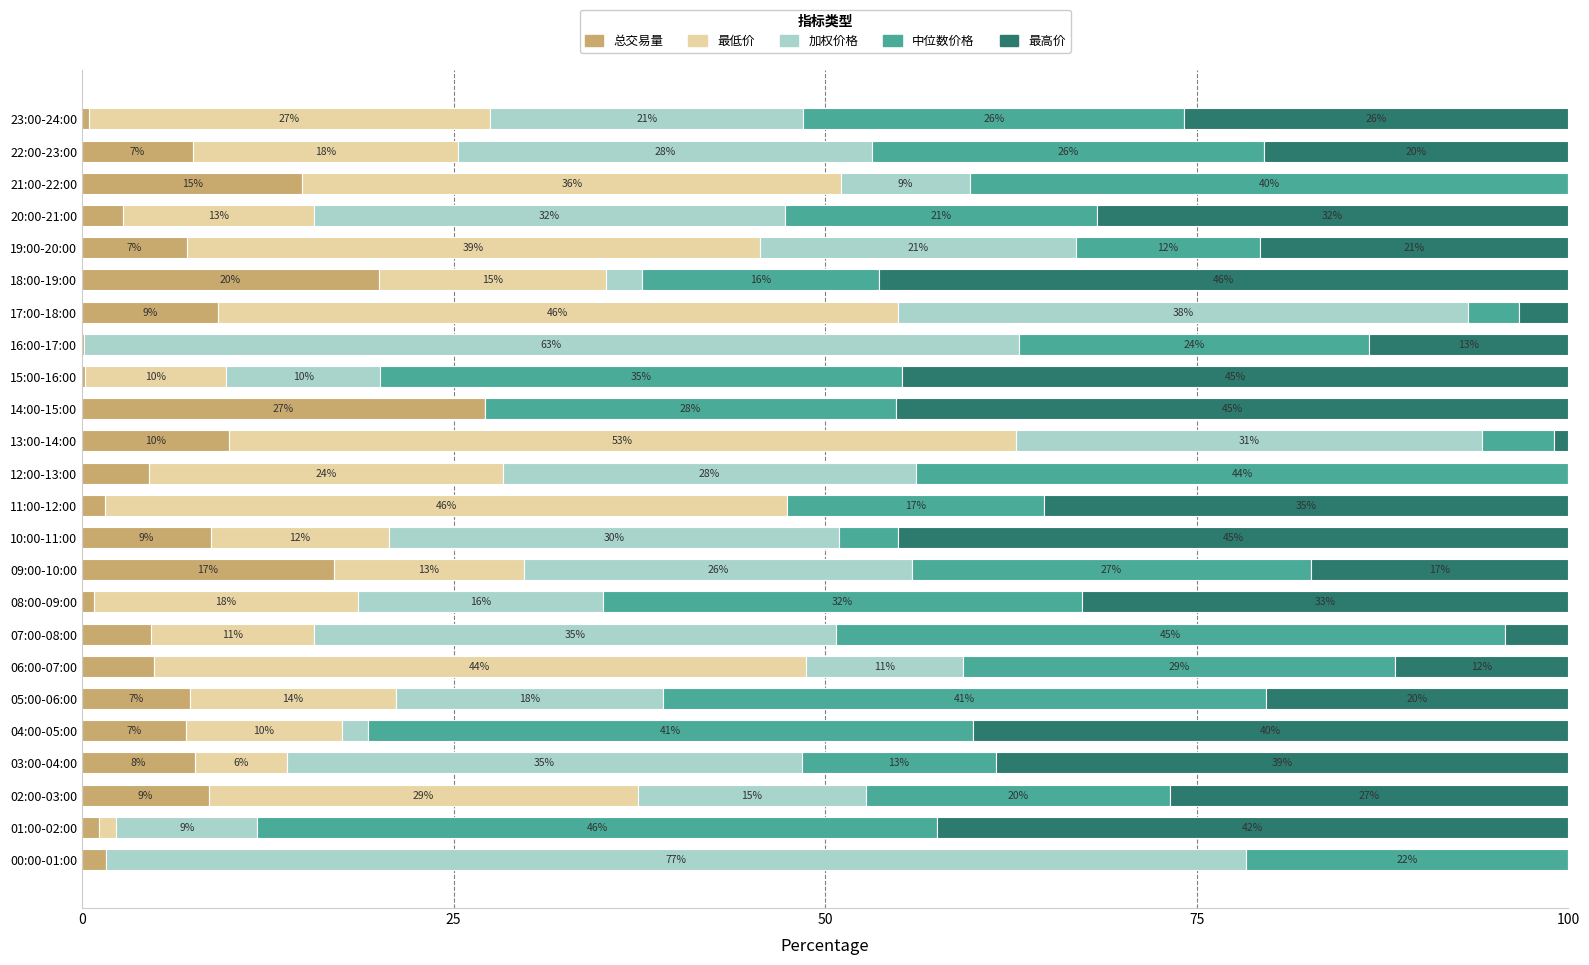

How many data points does each series have?

24